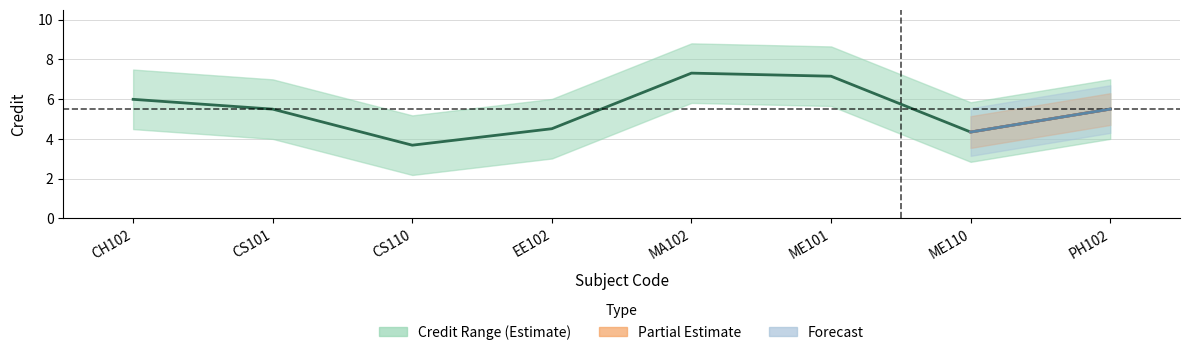

Does the chart have visible grid lines?

Yes